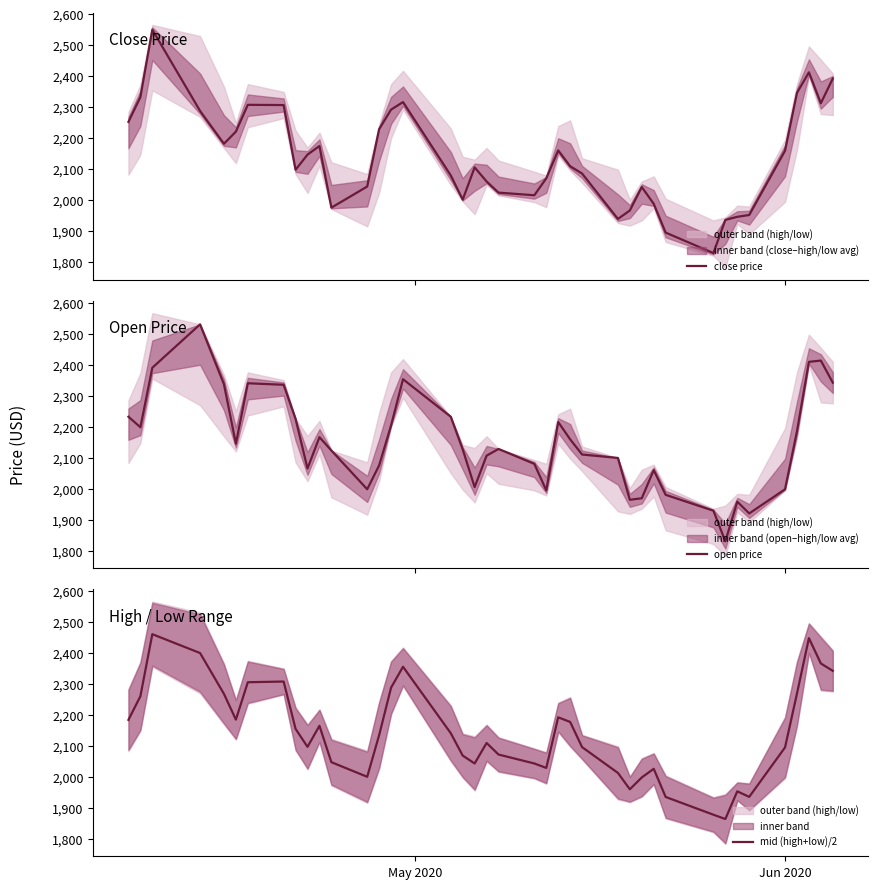

How many interior local peaks does the close price series have?

8